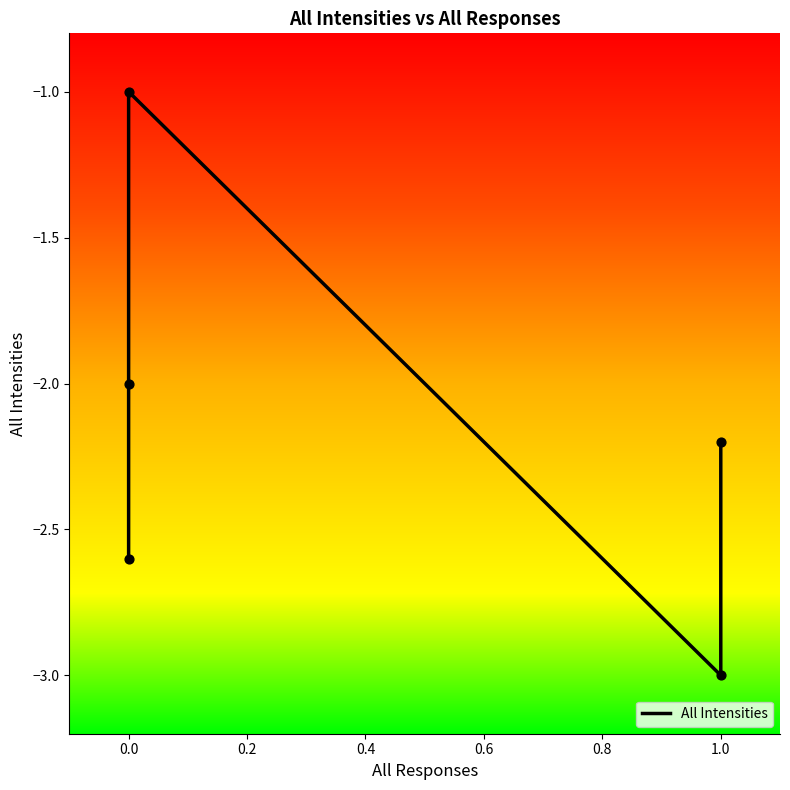

What is the change in value from 0.0 to 1.0?

-0.4